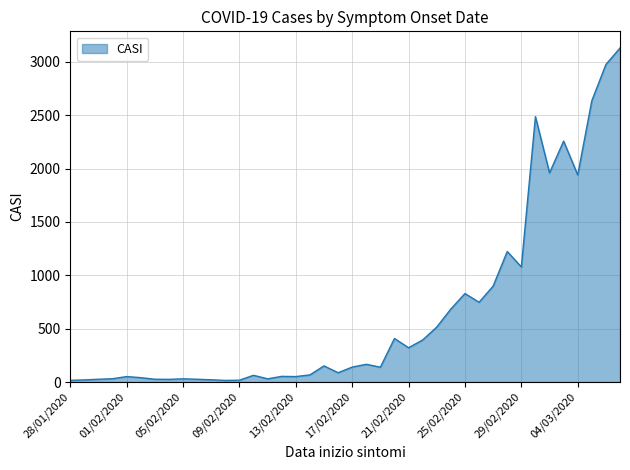

What is the maximum value shown in the chart?

3129